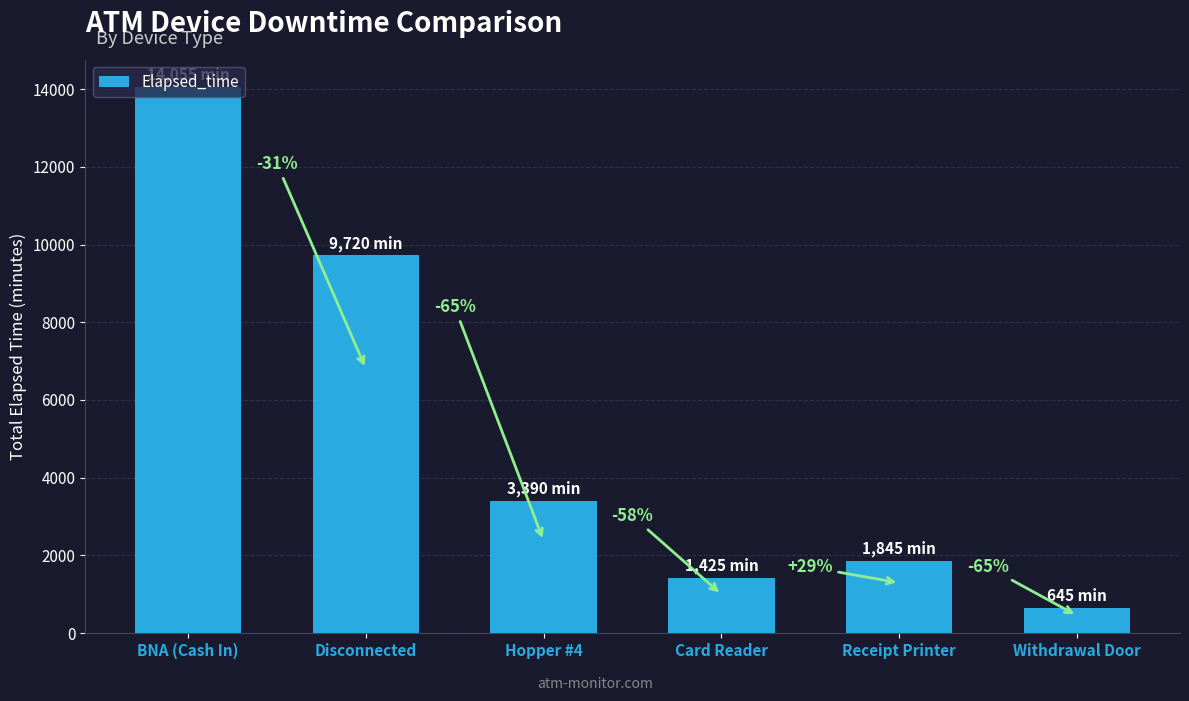

What is the label of the 5th bar from the right?

Disconnected